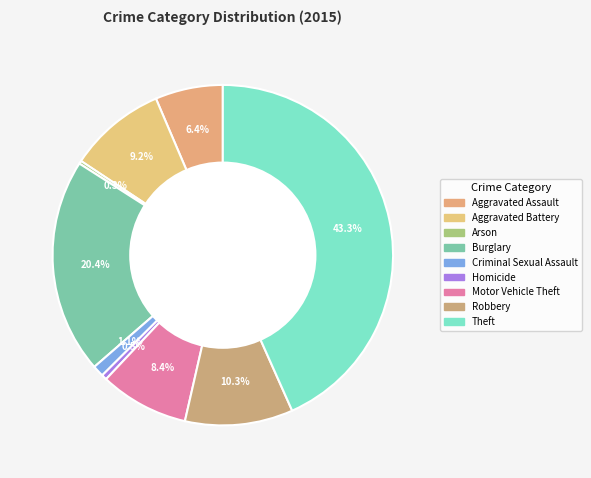

How many slices are in this pie chart?

9